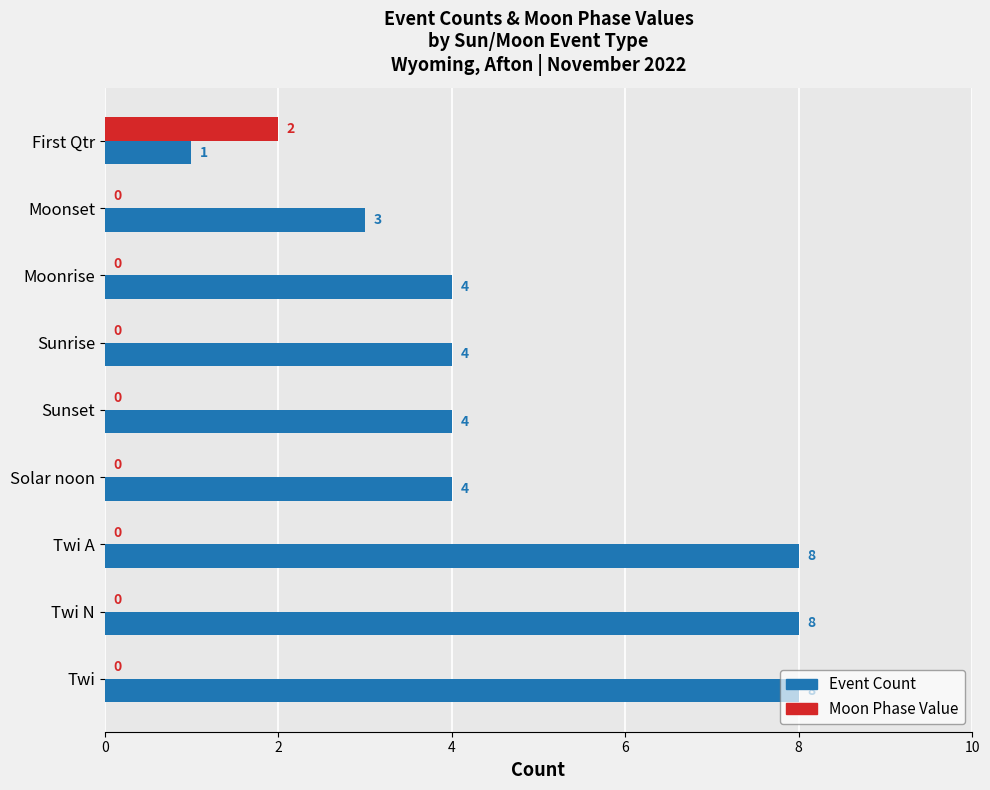

The value of Event Count at First Qtr is 2. True or false?

False